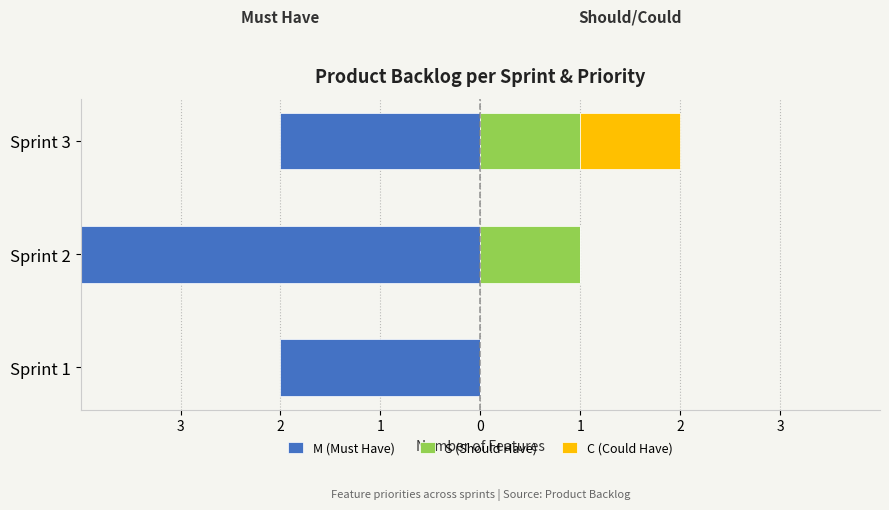

How many positive values does the S (Should Have) series have?

2